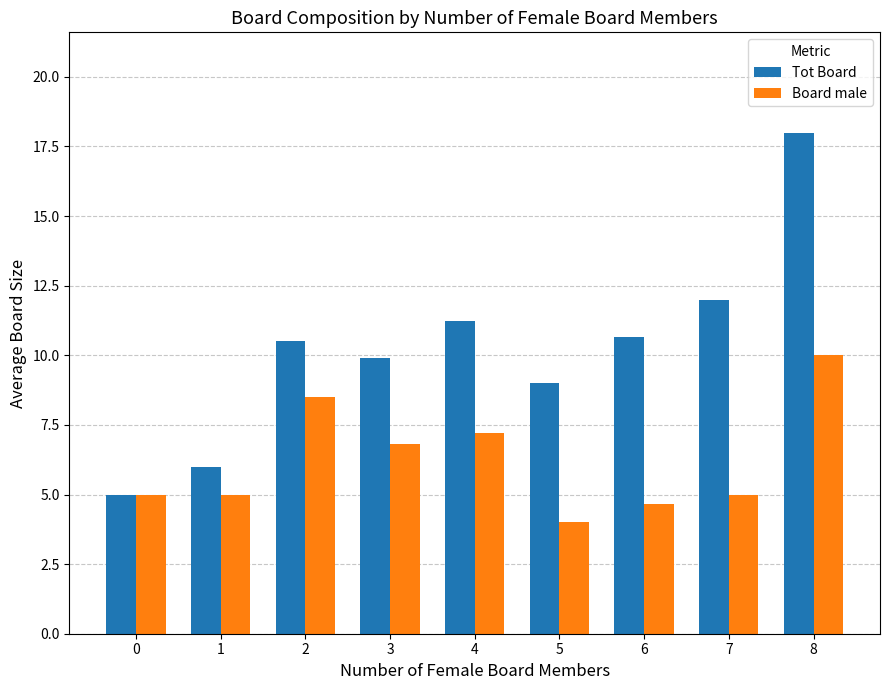

What is the greatest value displayed?

18.0